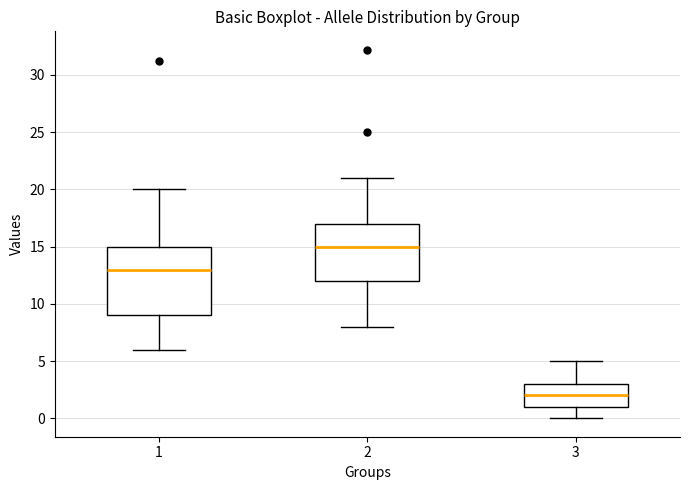

Reading left to right, read every box against the y-axis: the position of its median line, the range the box covers, and the ends of its whiskers. The values are not printed on the chart, so give them approximately, as read against the axis.

1: median 13, box 9 to 15, whiskers 6 to 20
2: median 15, box 12 to 17, whiskers 8 to 21
3: median 2, box 1 to 3, whiskers 0 to 5